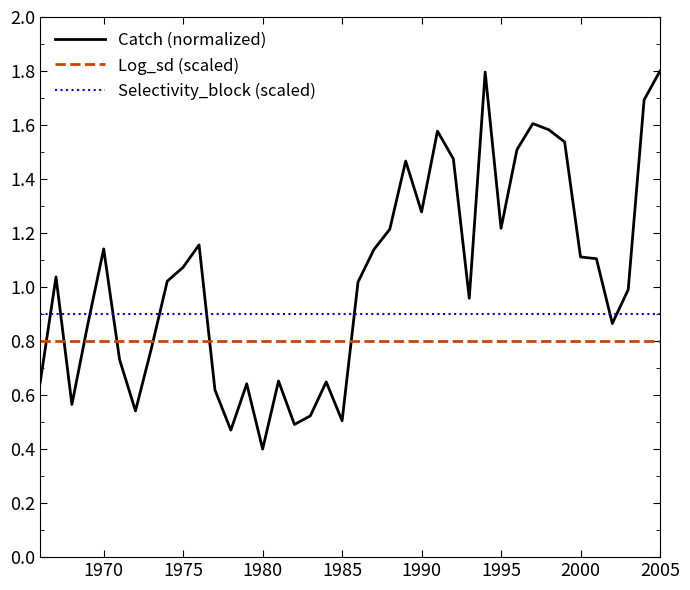

Which series has the widest spread of values?

Catch (normalized)